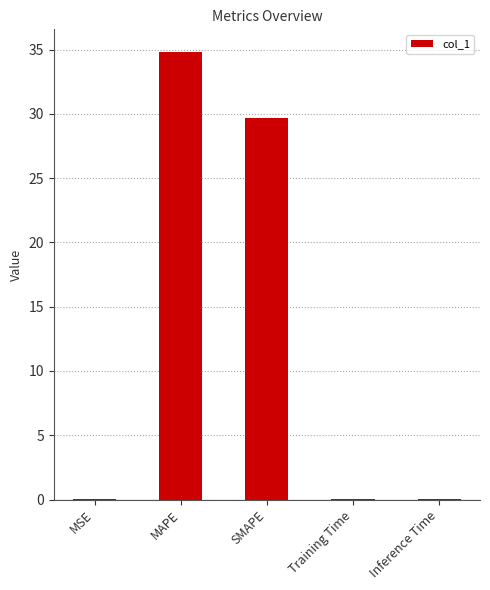

The value at Inference Time is 0.0. True or false?

True